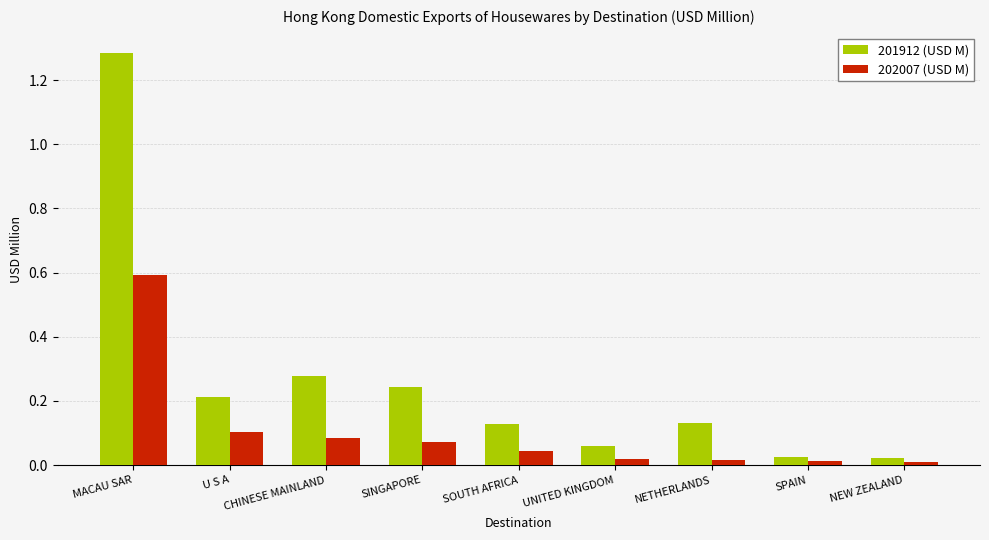

At which category is the sum across all series the highest?

MACAU SAR